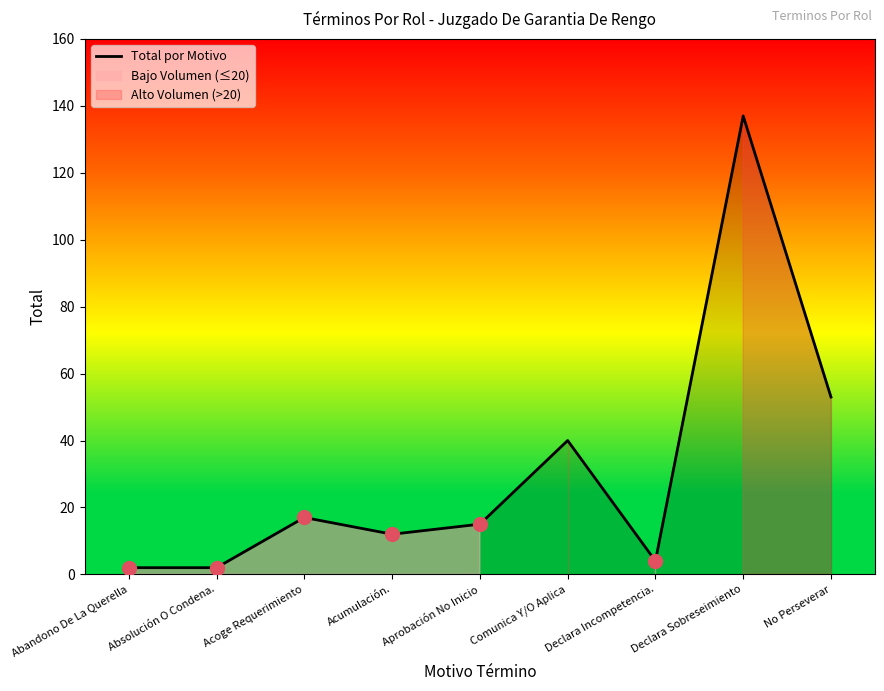

Where is the first local minimum?

Acumulación.